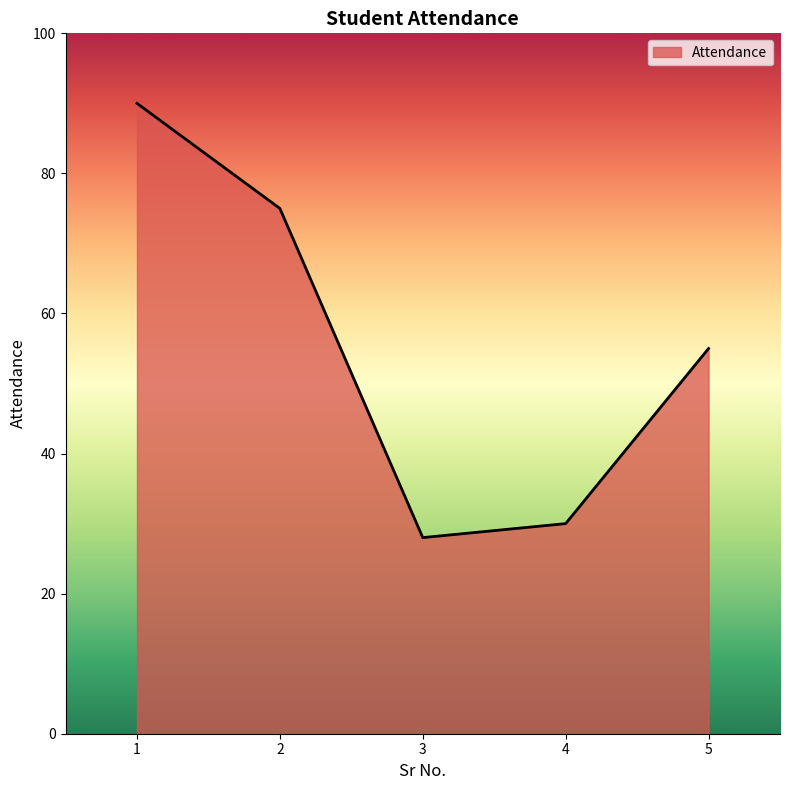

Reading left to right, list all the values displayed in this chart.

90	75	28	30	55